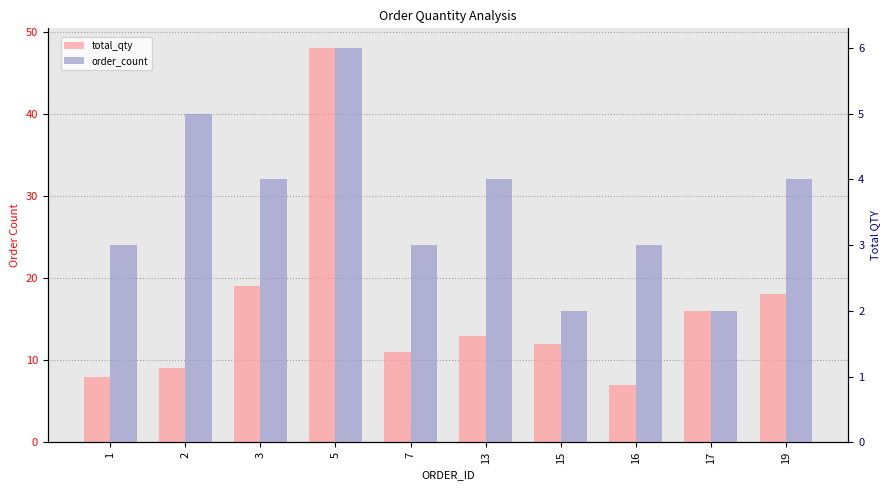

What is the value of the total_qty bar at the 9th from the left?

16